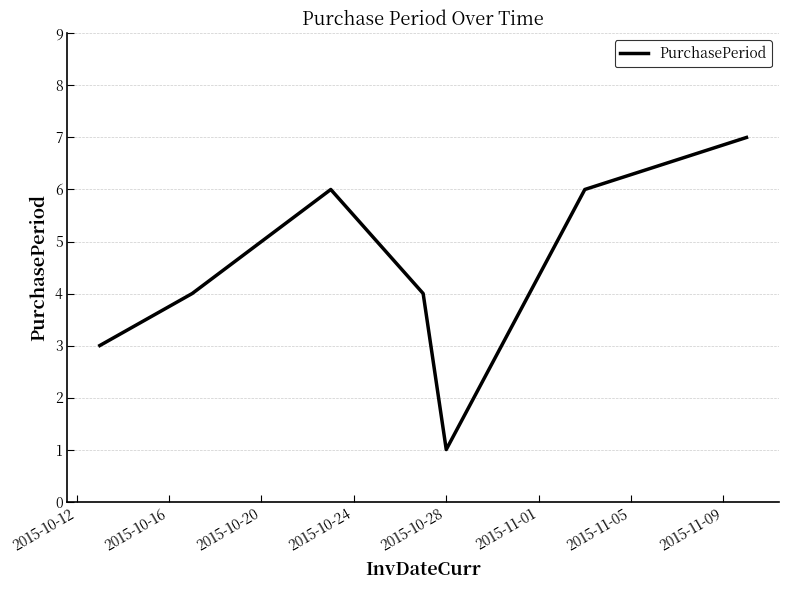

How many interior local peaks (higher than both neighbors) does the data have?

1